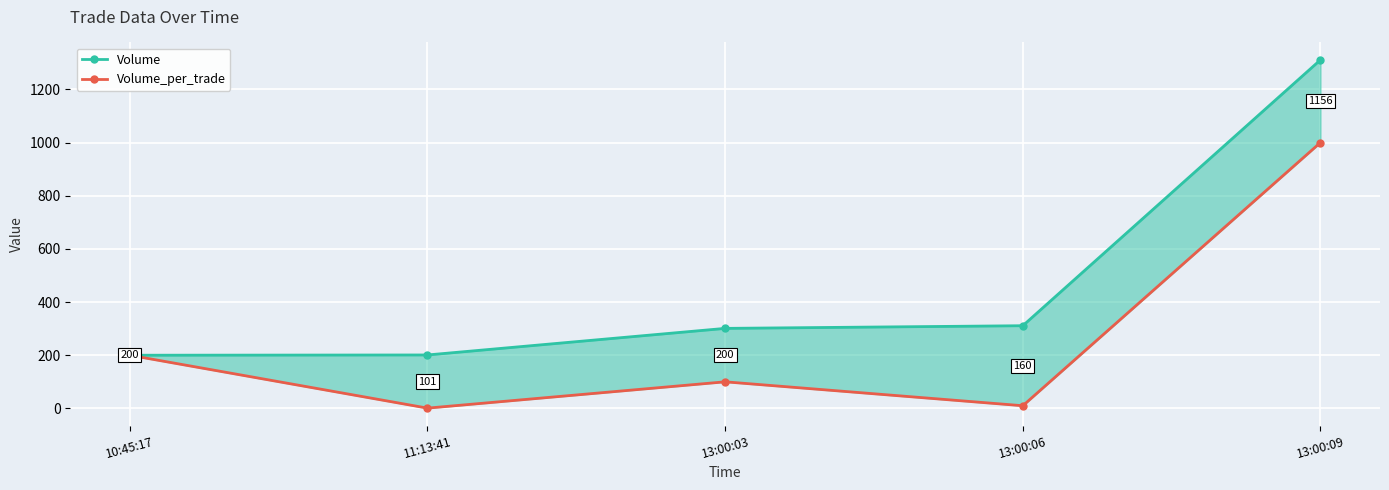

How many lines are shown in the chart?

2